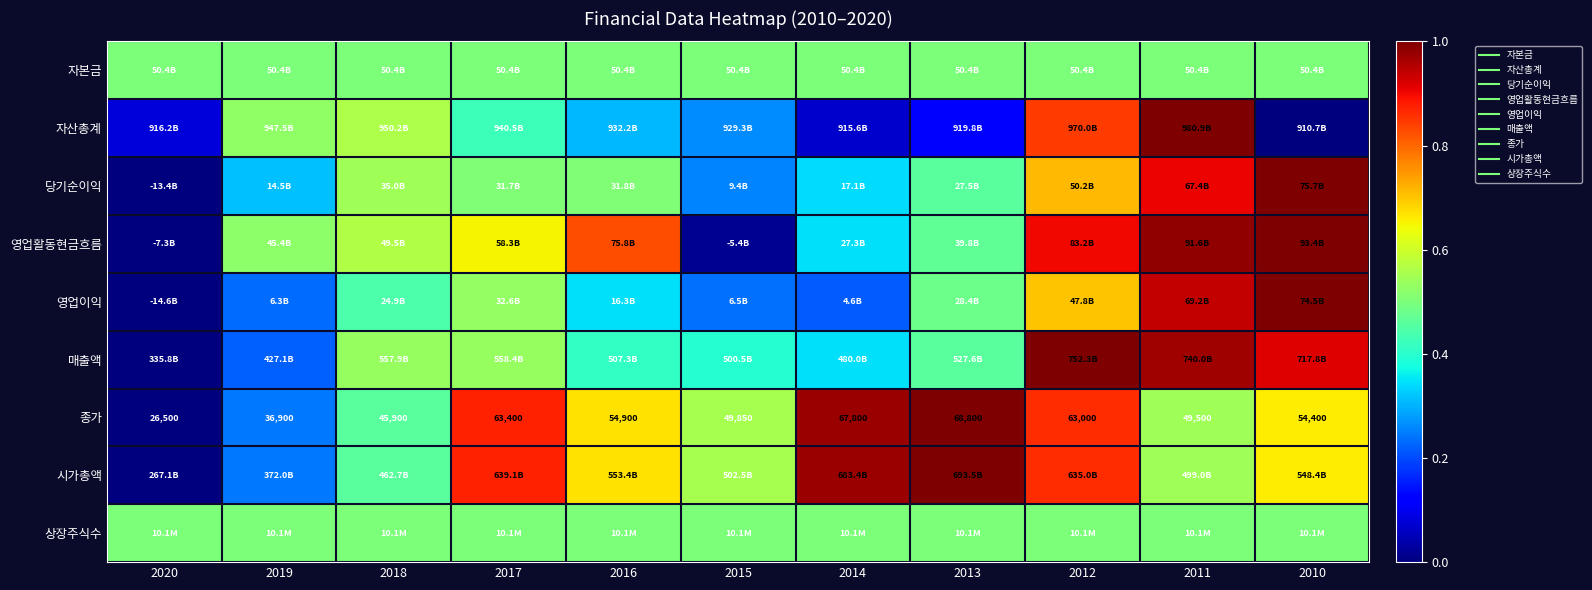

Which category has the highest value in the 자본금 series?

2020